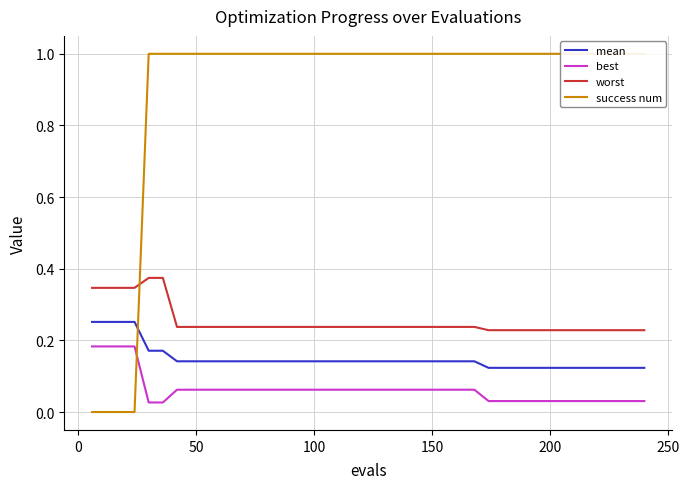

True or false: worst and best cross at least once.

False